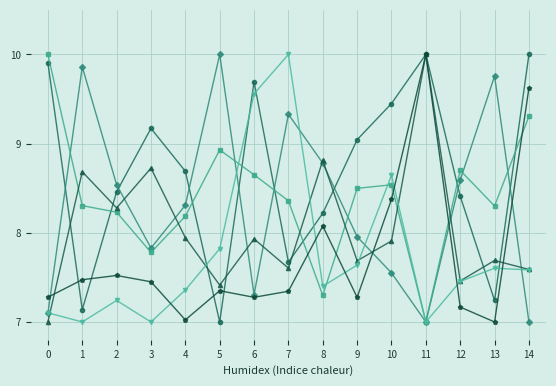

What is the greatest value displayed?

10.0